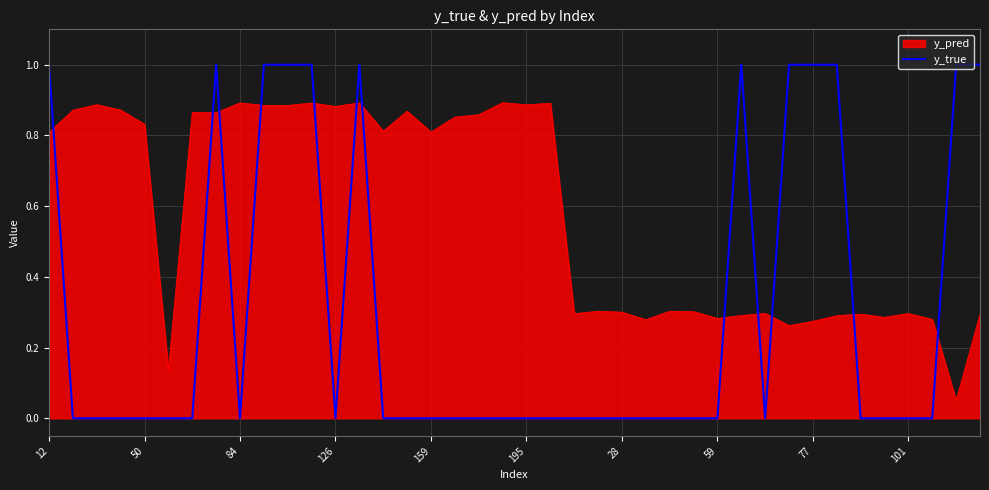

Which series has the largest range (max minus min)?

y_true